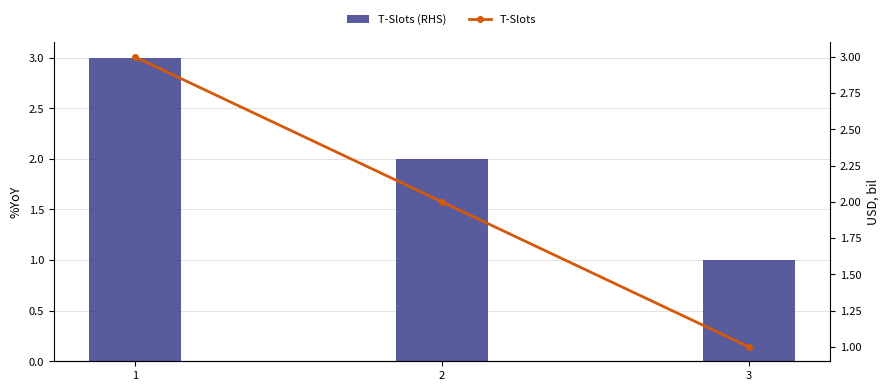

What is the value of the T-Slots bar at the 3rd from the left?

1